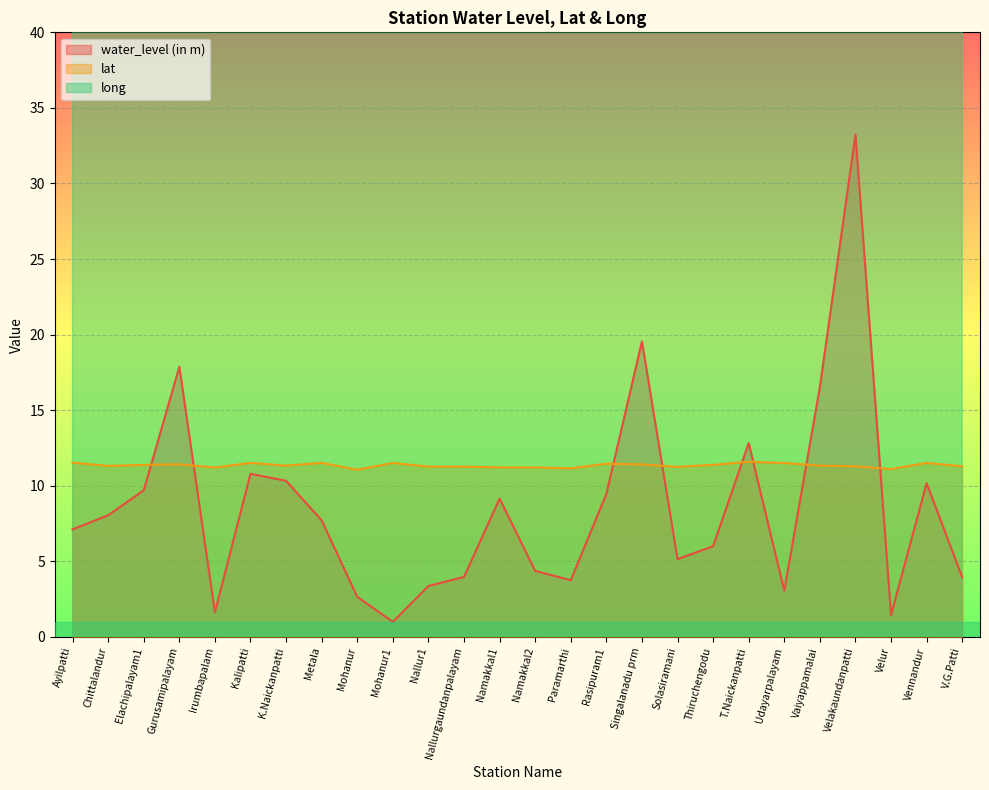

True or false: long and lat cross at least once.

False